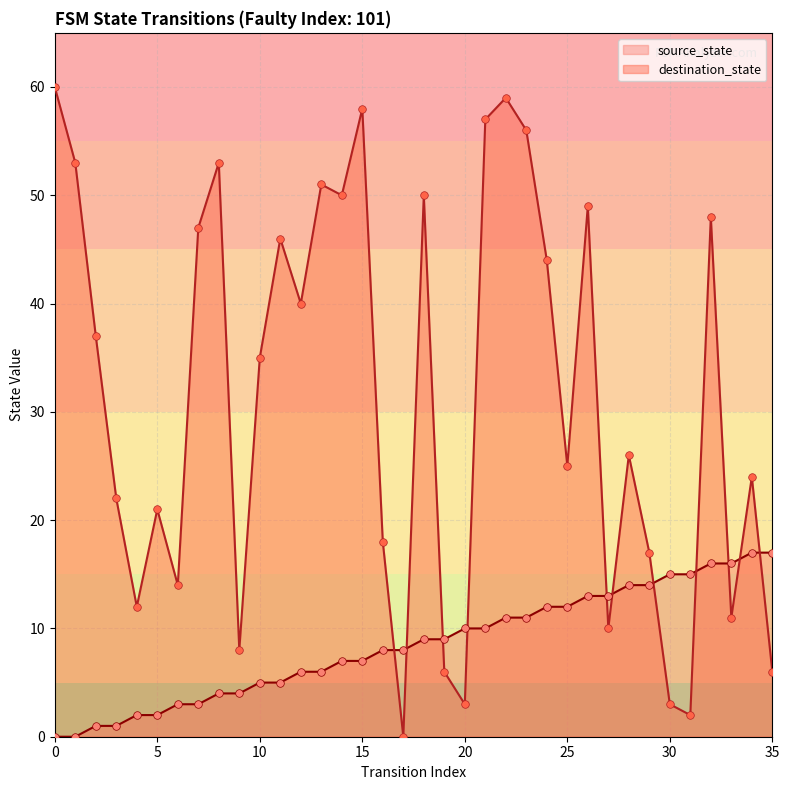

Which series has the largest Y range (max minus min)?

destination_state